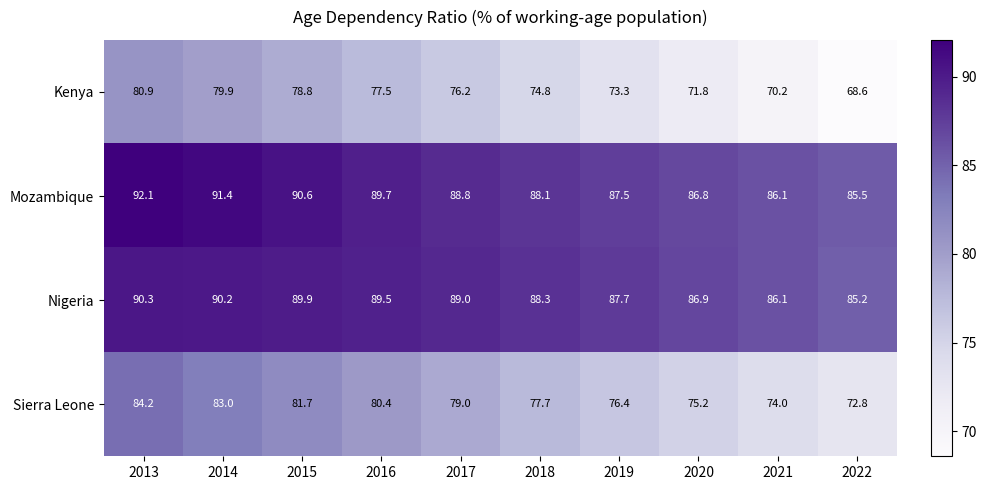

Rank the series at 2015 from highest to lowest value.

Mozambique, Nigeria, Sierra Leone, Kenya